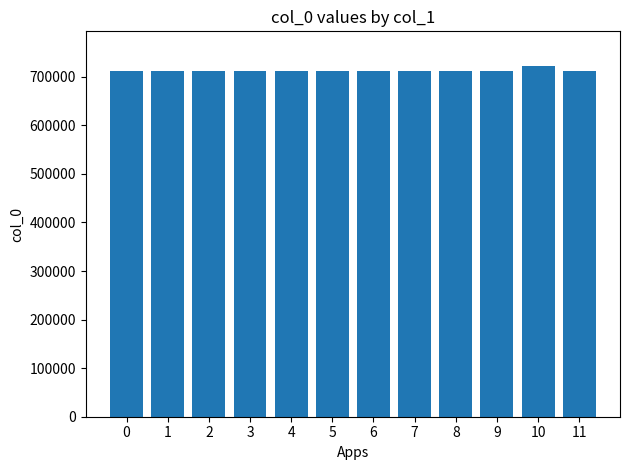

Which category has the highest value across all series?

10